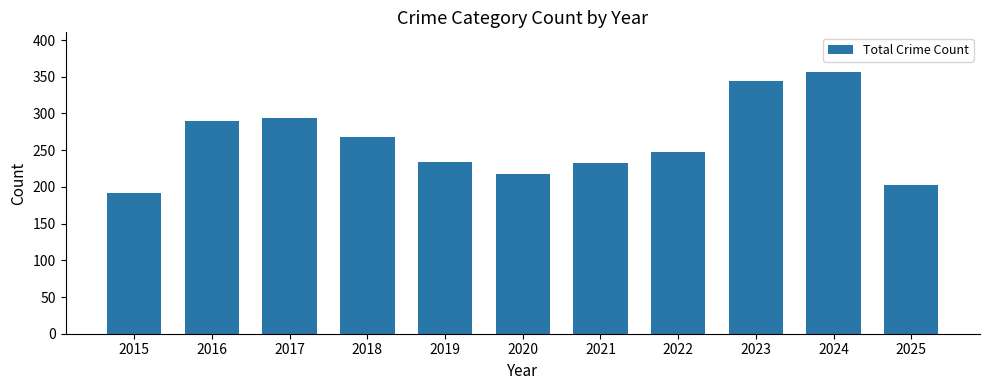

What is the difference between the values at 2023 and 2017?

50